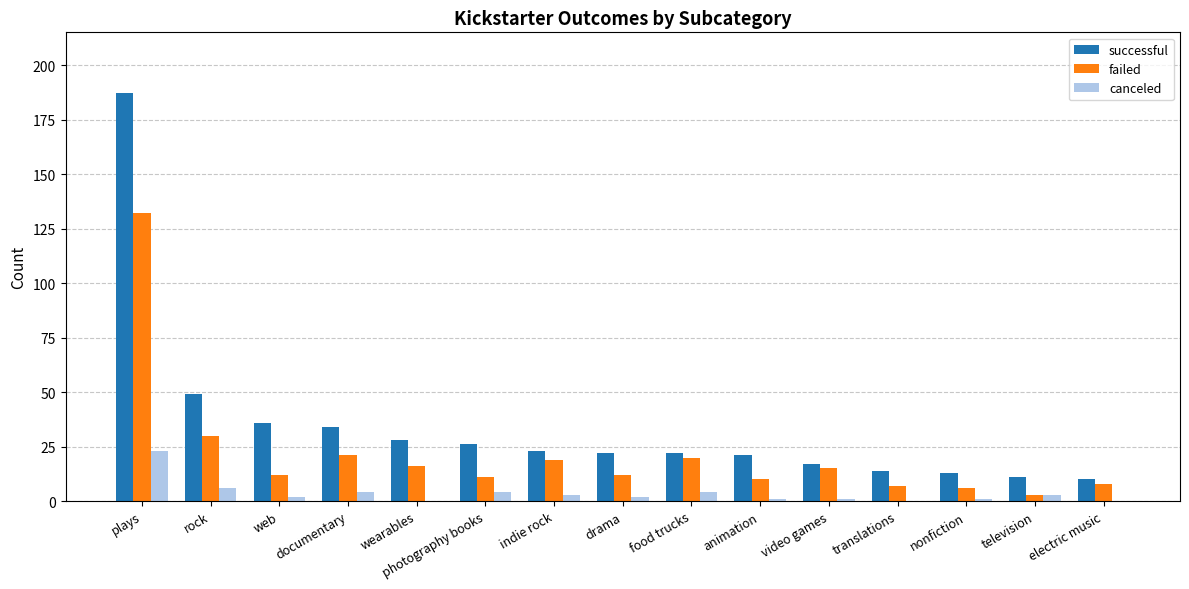

Is the value of canceled at indie rock greater than the value of successful at drama?

No